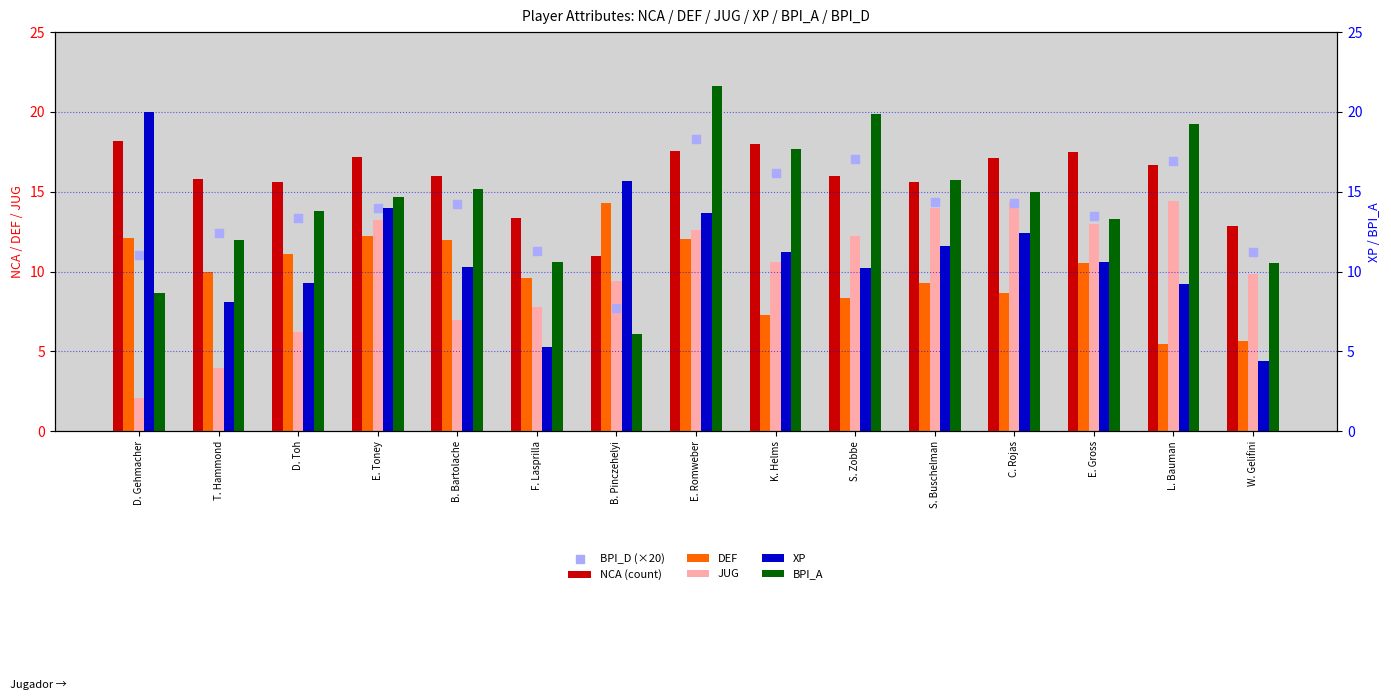

At how many categories does at least one series exceed 19?

4